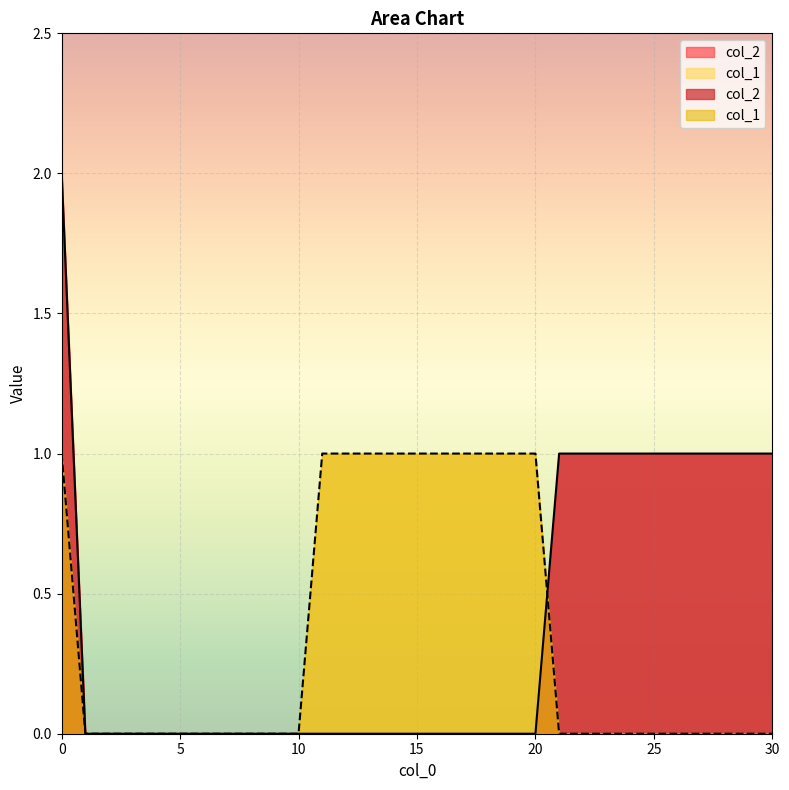

How many values in col_1 are above zero?

11